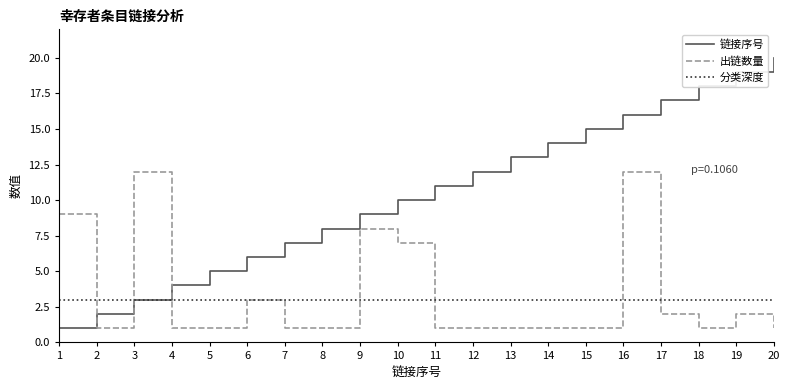

True or false: 出链数量 and 链接序号 intersect in this chart.

True